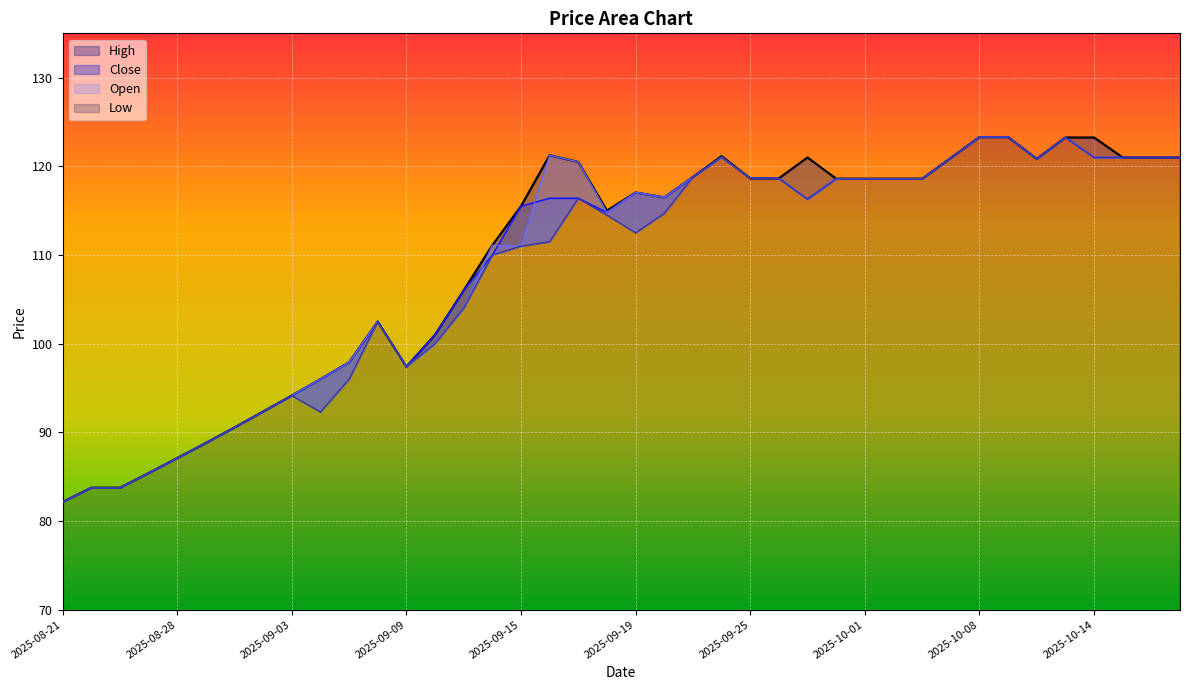

What is the difference between the second highest and second lowest values in the Close series?

39.5